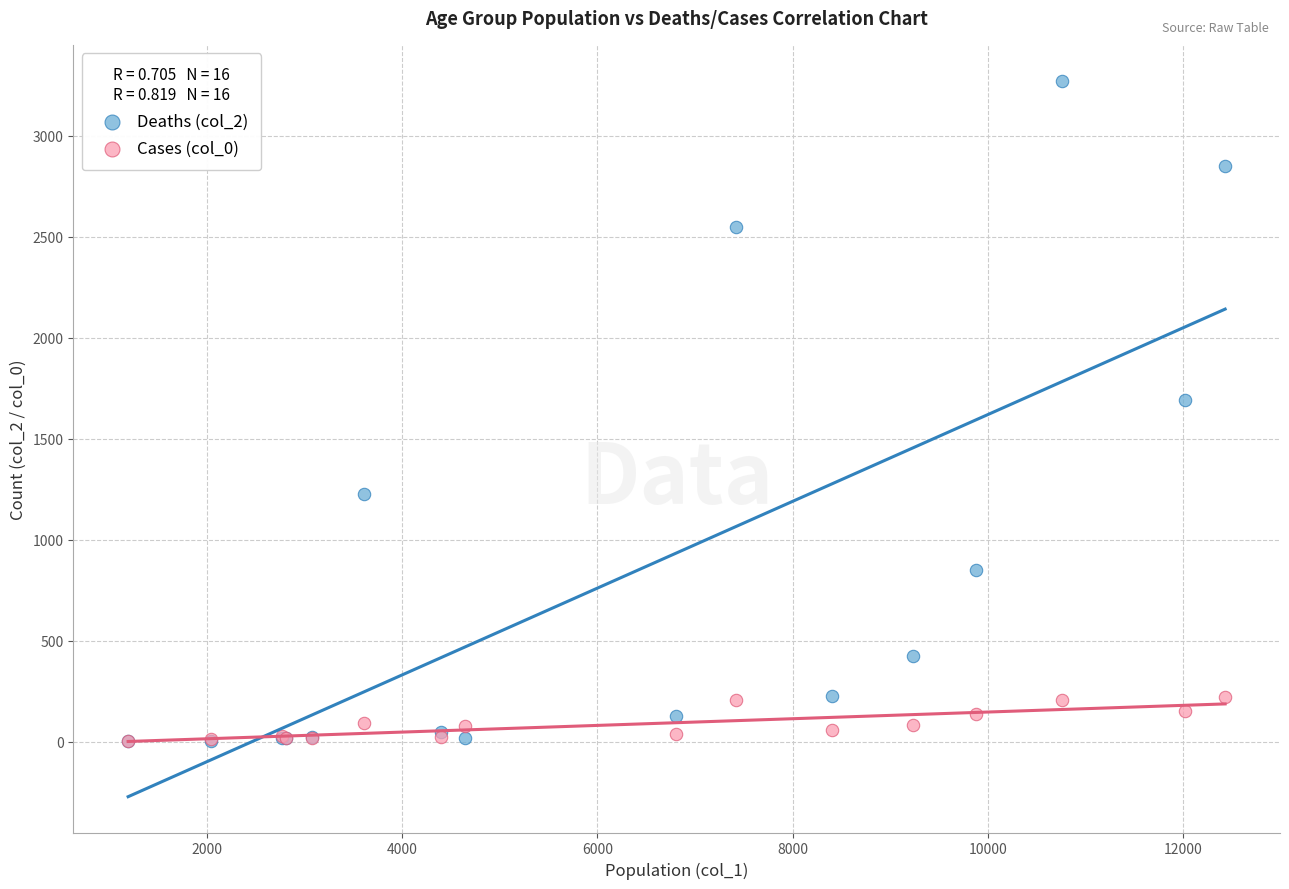

Across all series, what Y value is closest to 1638?

1690